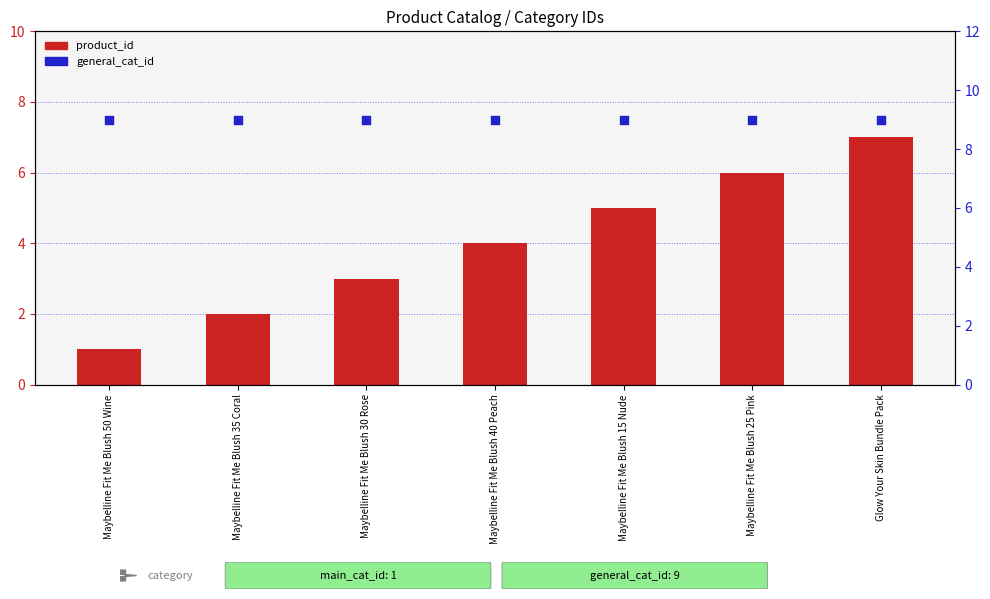

At how many categories does at least one series exceed 2?

7